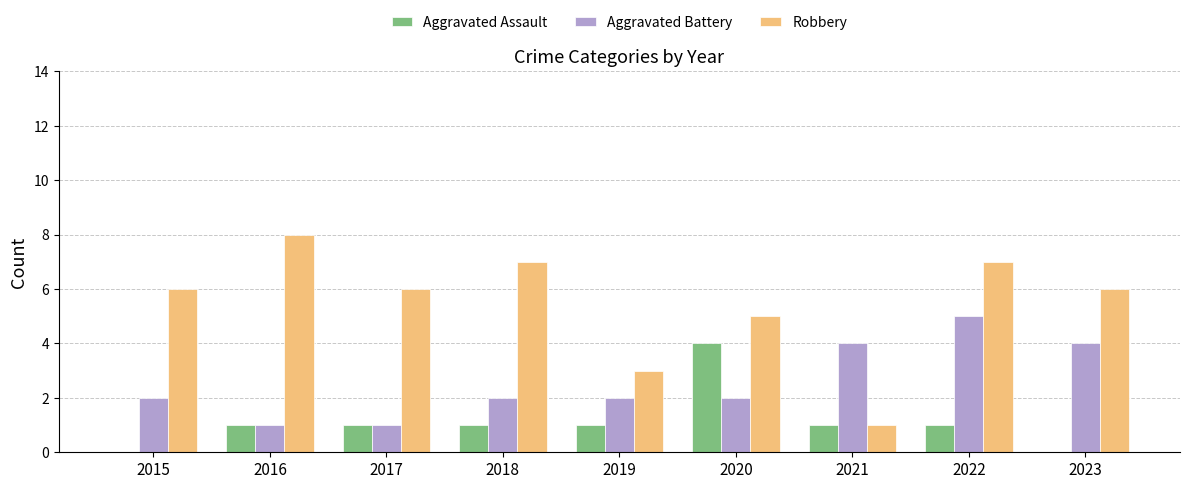

Is it true that Aggravated Battery equals 4 at 2021?

True